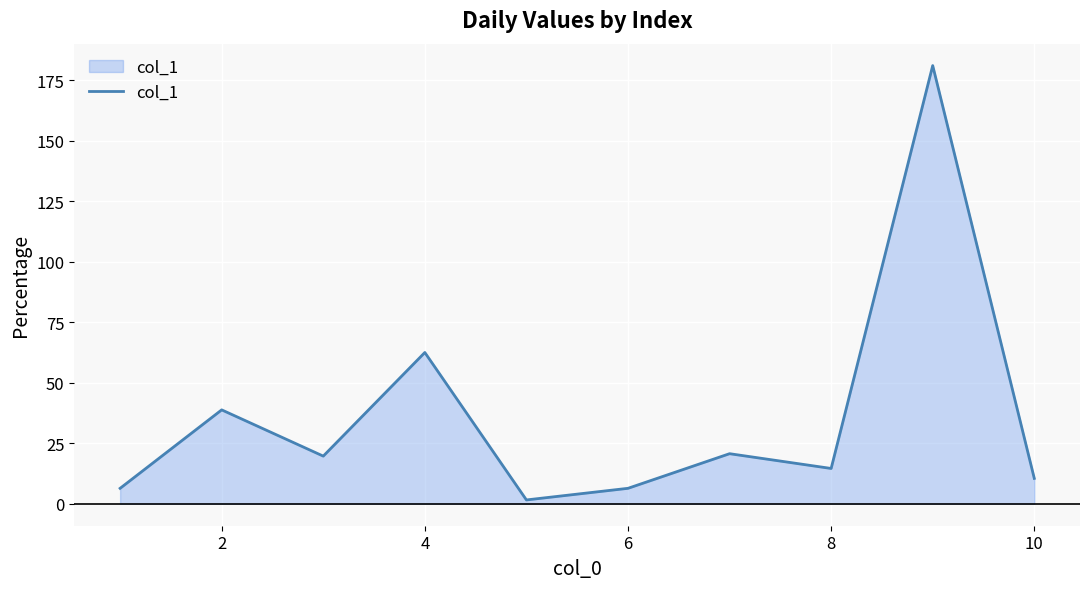

What is the difference between the maximum and minimum values?

179.4